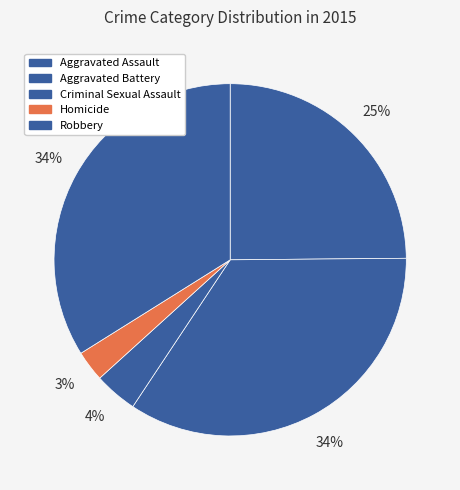

Which has a higher value, Homicide or Criminal Sexual Assault?

Criminal Sexual Assault